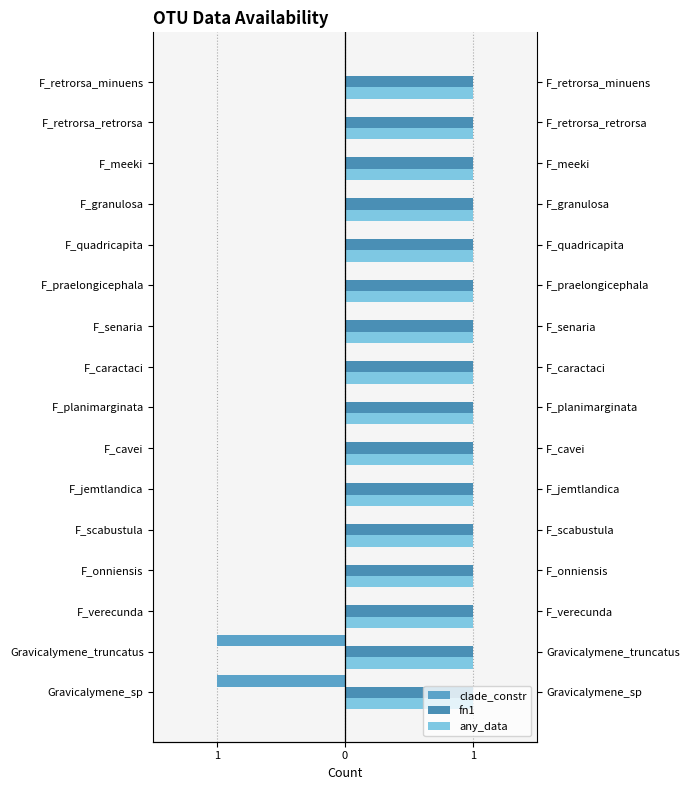

Is the value of any_data at 5 greater than the value of fn1 at 8?

No